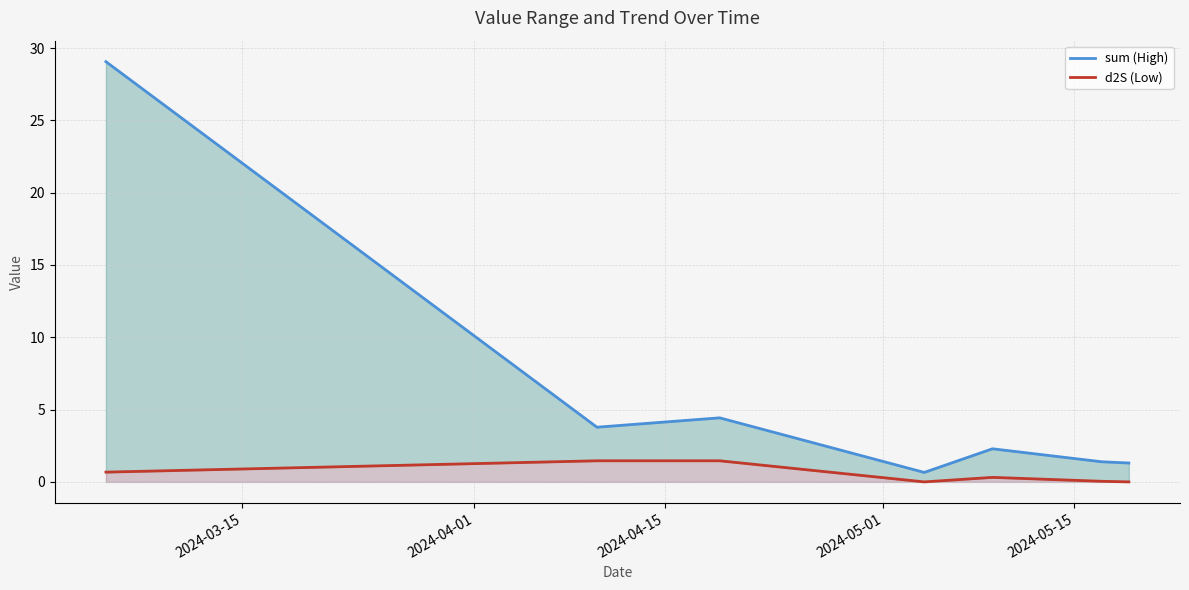

List the series in order of their overall mean, lowest first.

d2S (Low), sum (High)